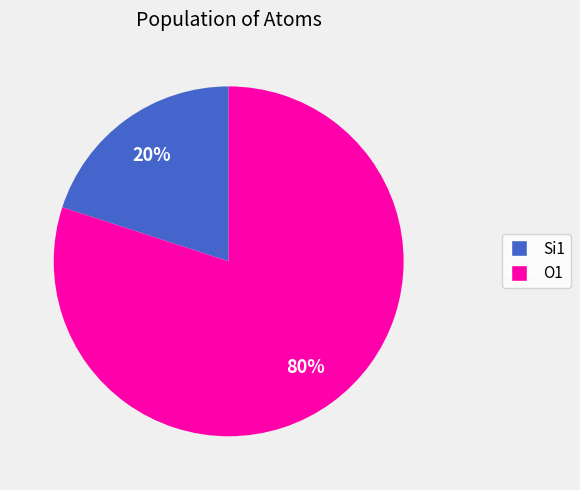

Which slice is the smallest?

Si1